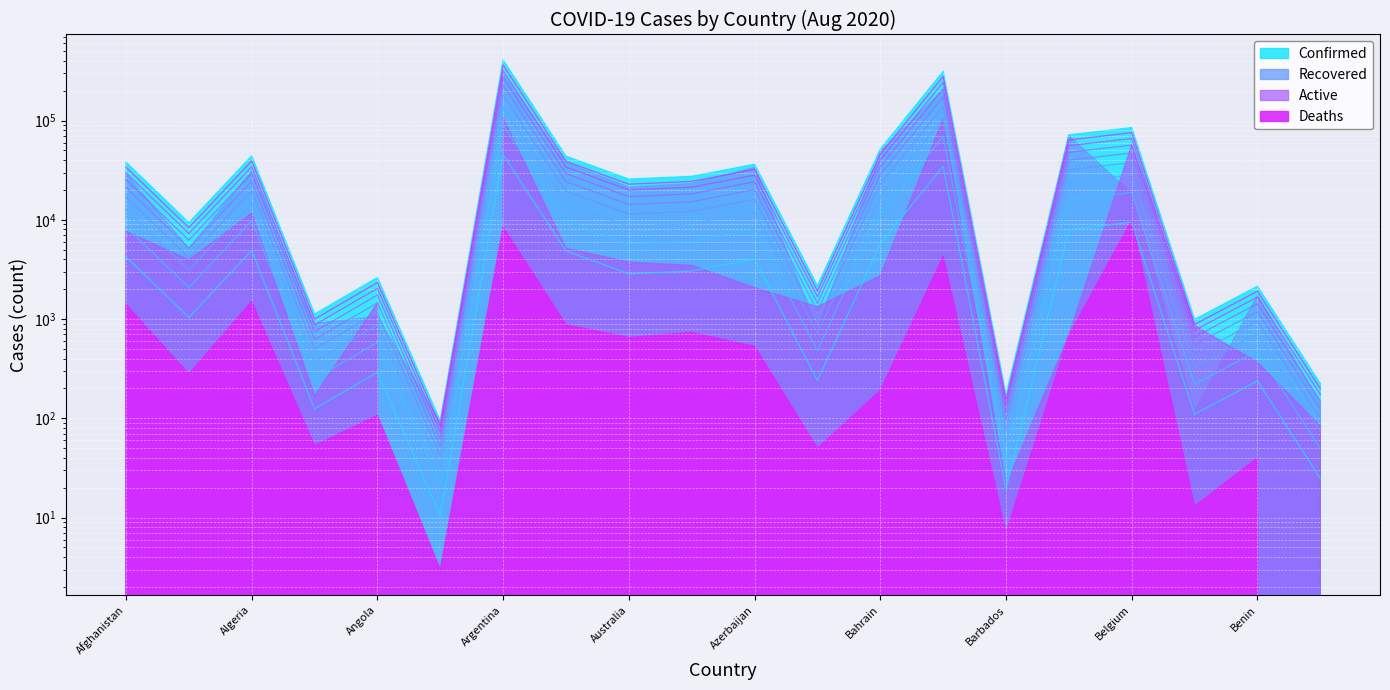

What is the label of the 2nd point from the left?

Albania